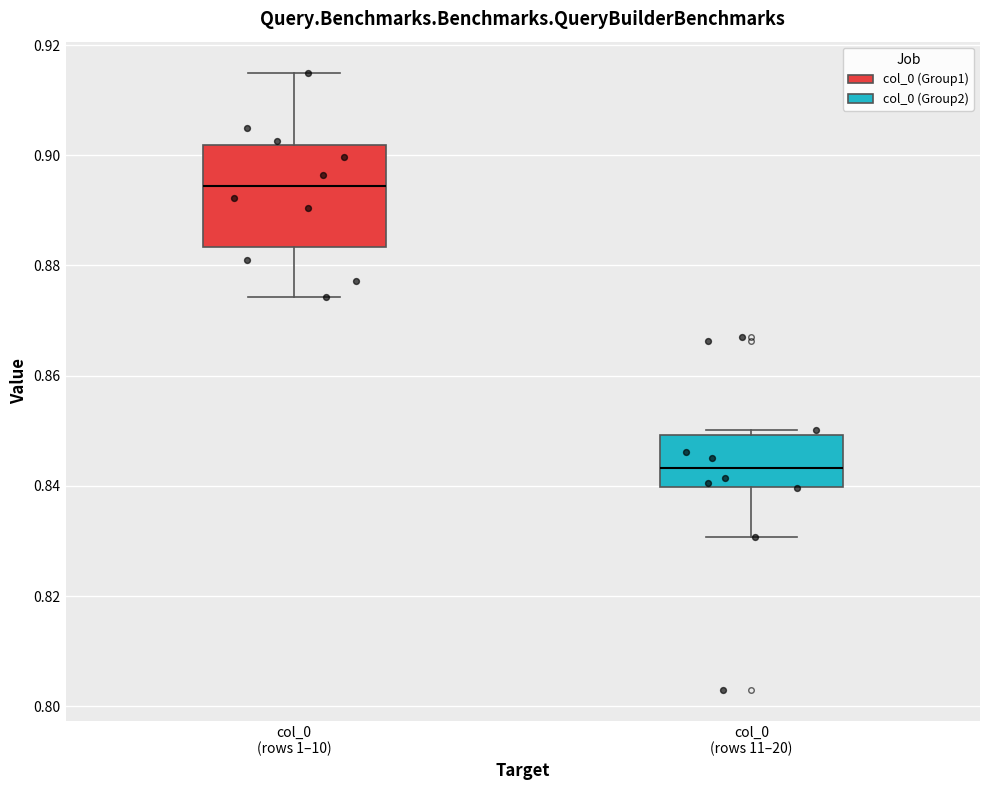

Comparing the boxes themselves (not the whiskers), which one is the tallest?

col_0 (rows 1–10)